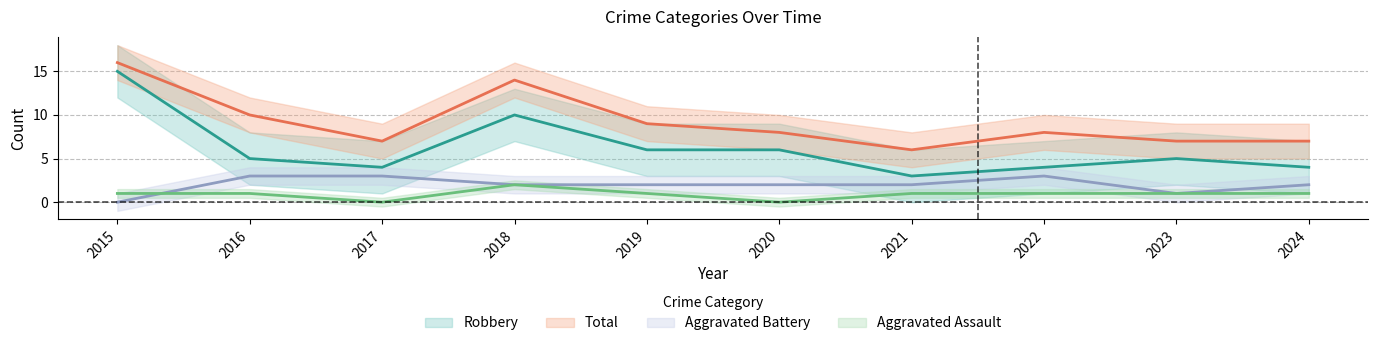

Which series has the largest total across all categories?

Total